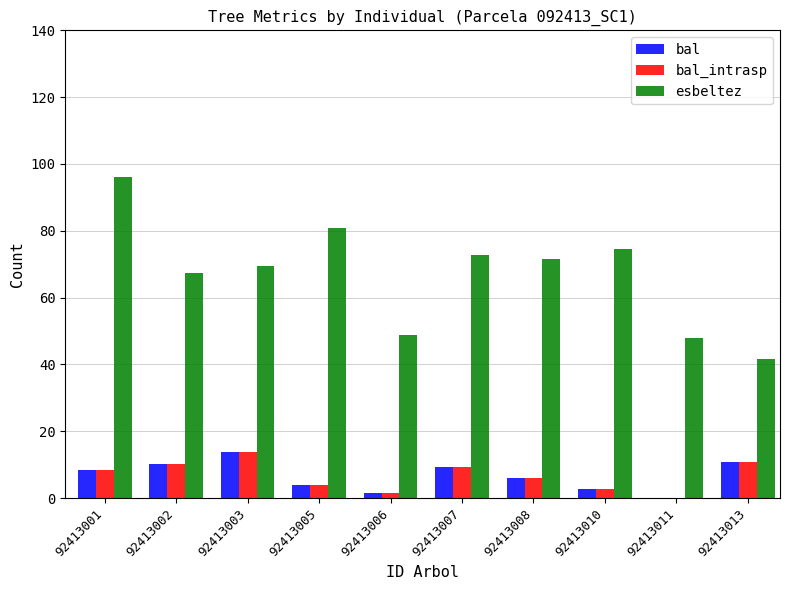

At which category is the sum across all series the highest?

92413001